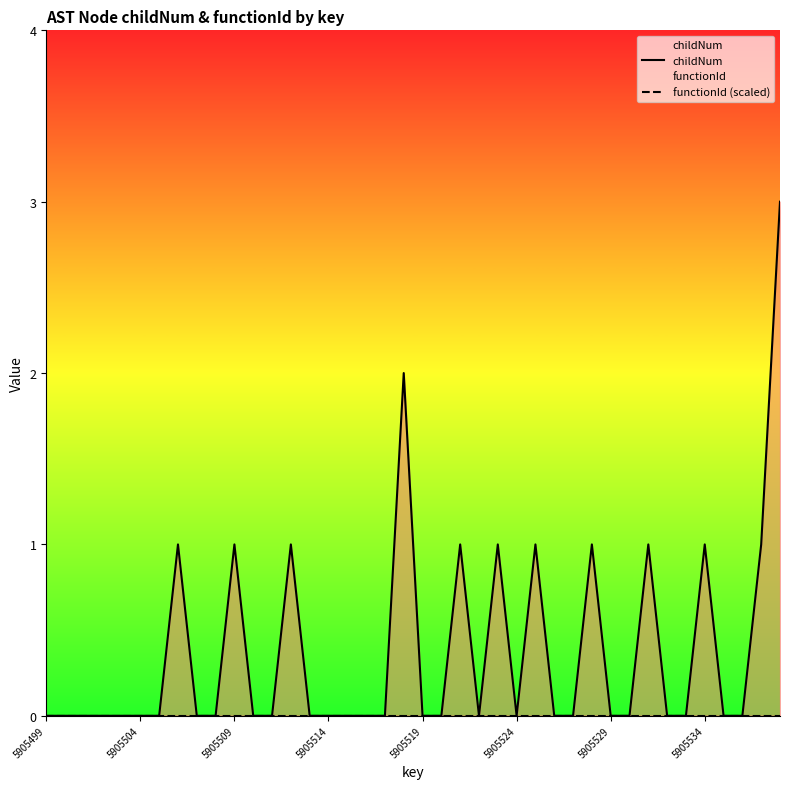

Which category has the highest value in the childNum series?

39